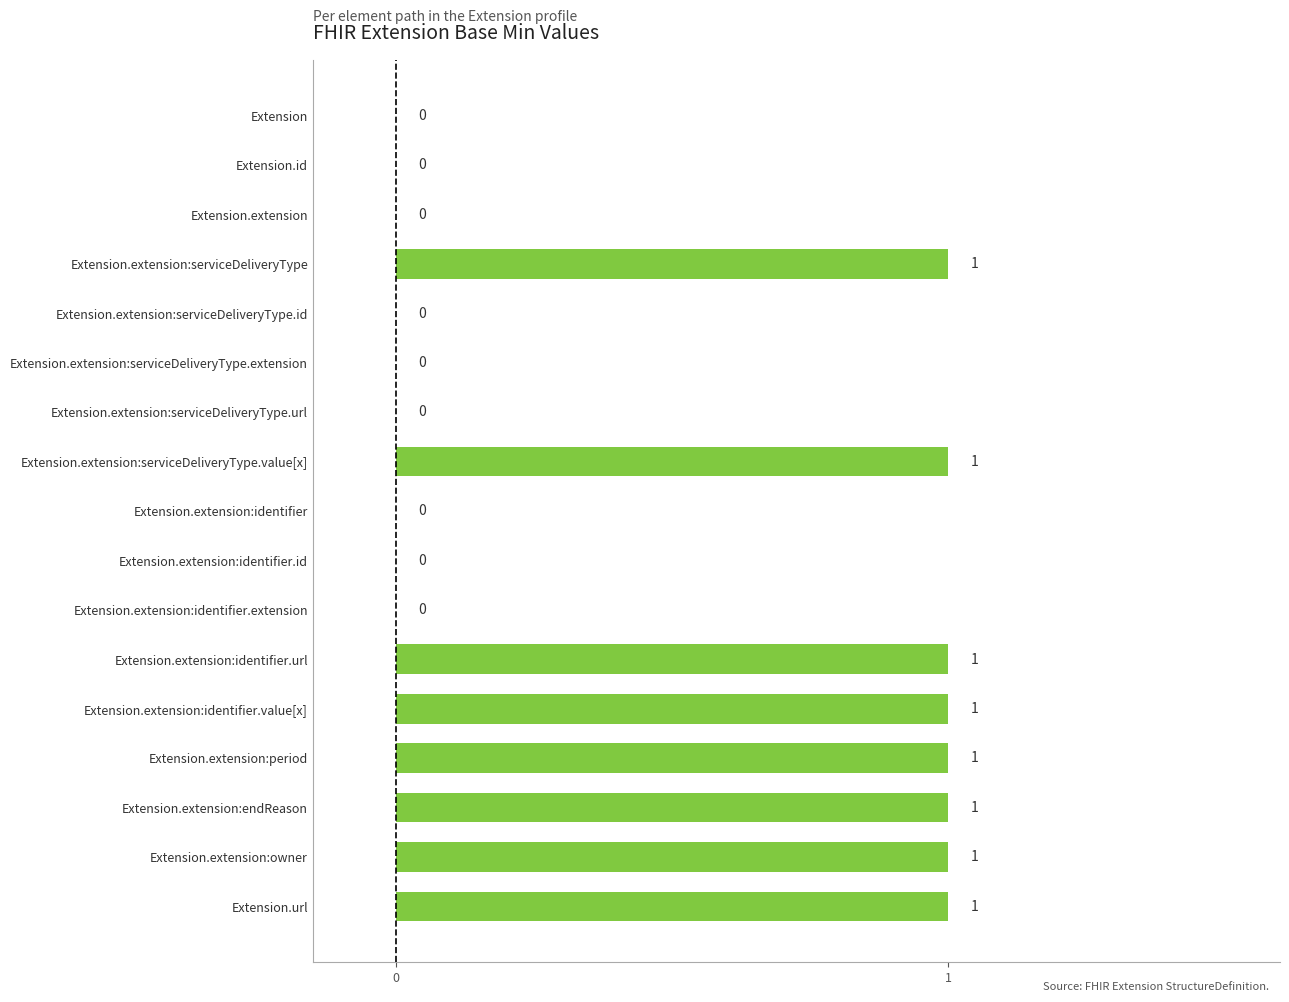

What is the sum of all values?

8